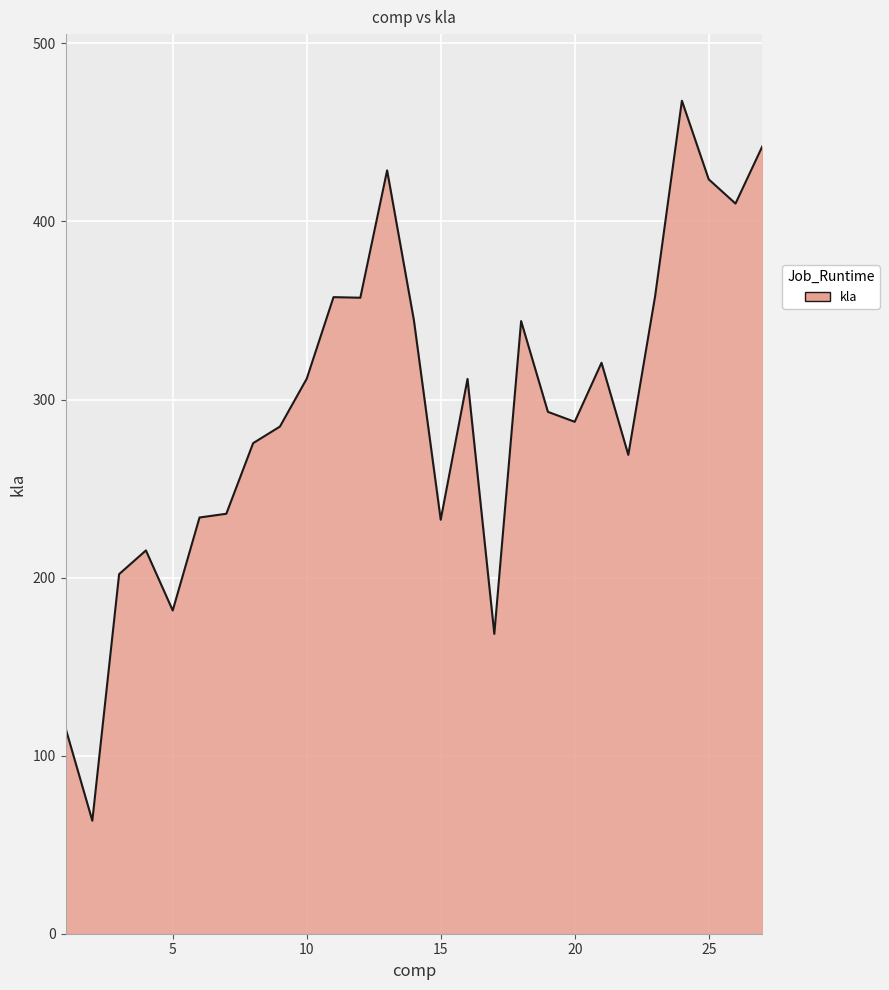

What is the smallest value displayed?

63.5